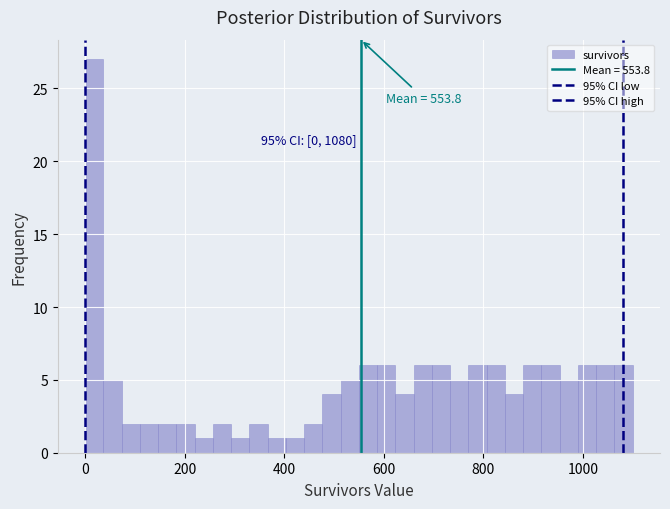

Around what value on the x-axis is the tallest bar? Give the approximate position of its centre, as read against the axis.

20